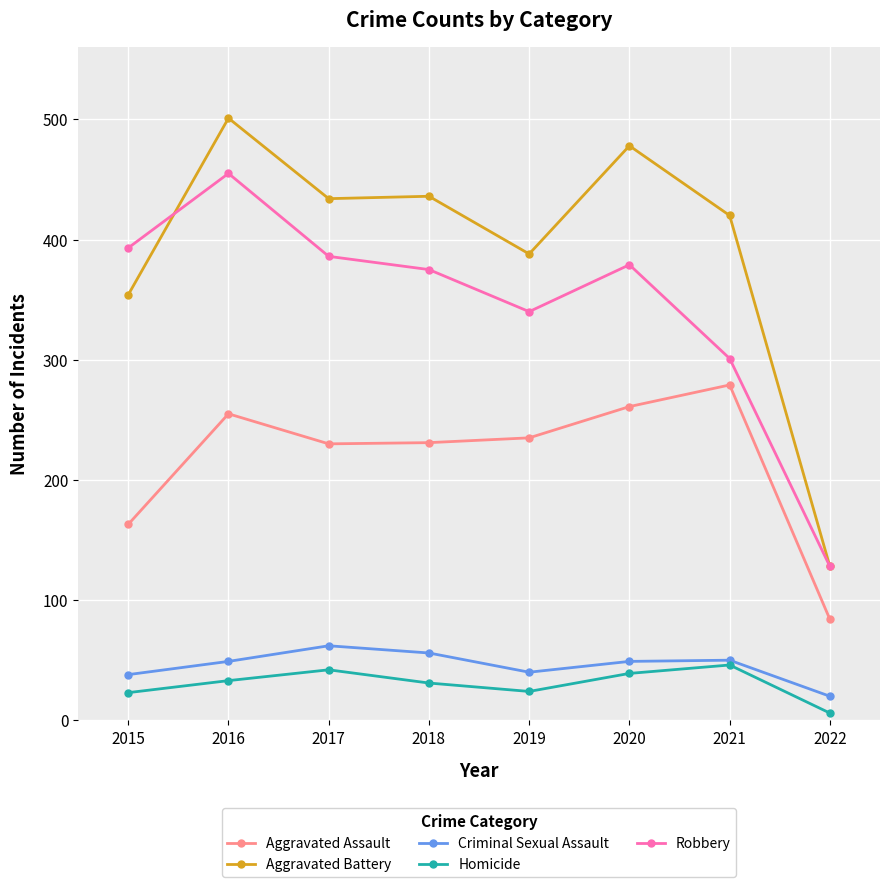

Between 2015 and 2018, which series saw the biggest shift?

Aggravated Battery